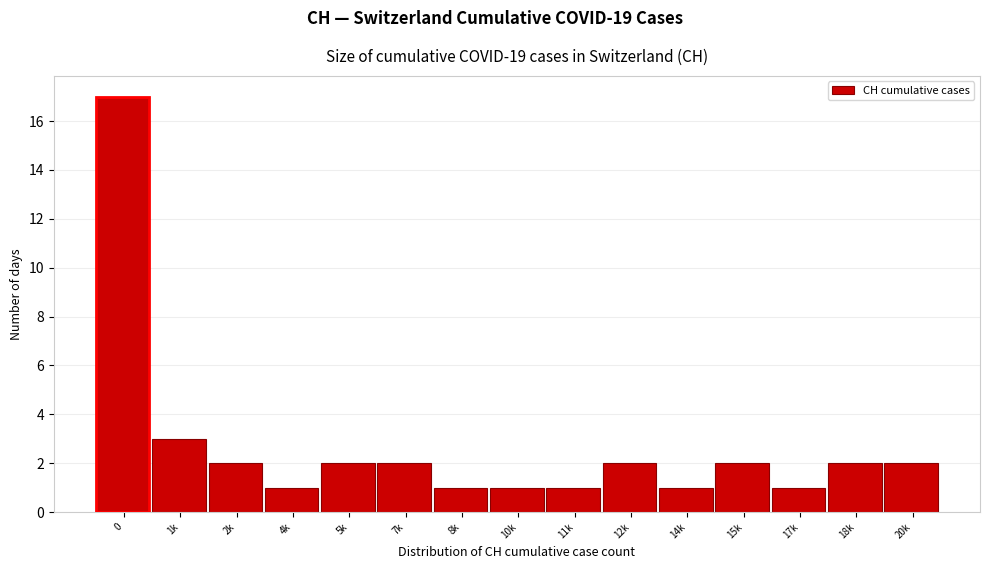

Reading left to right, what are all the values shown in this chart?

17	3	2	1	2	2	1	1	1	2	1	2	1	2	2